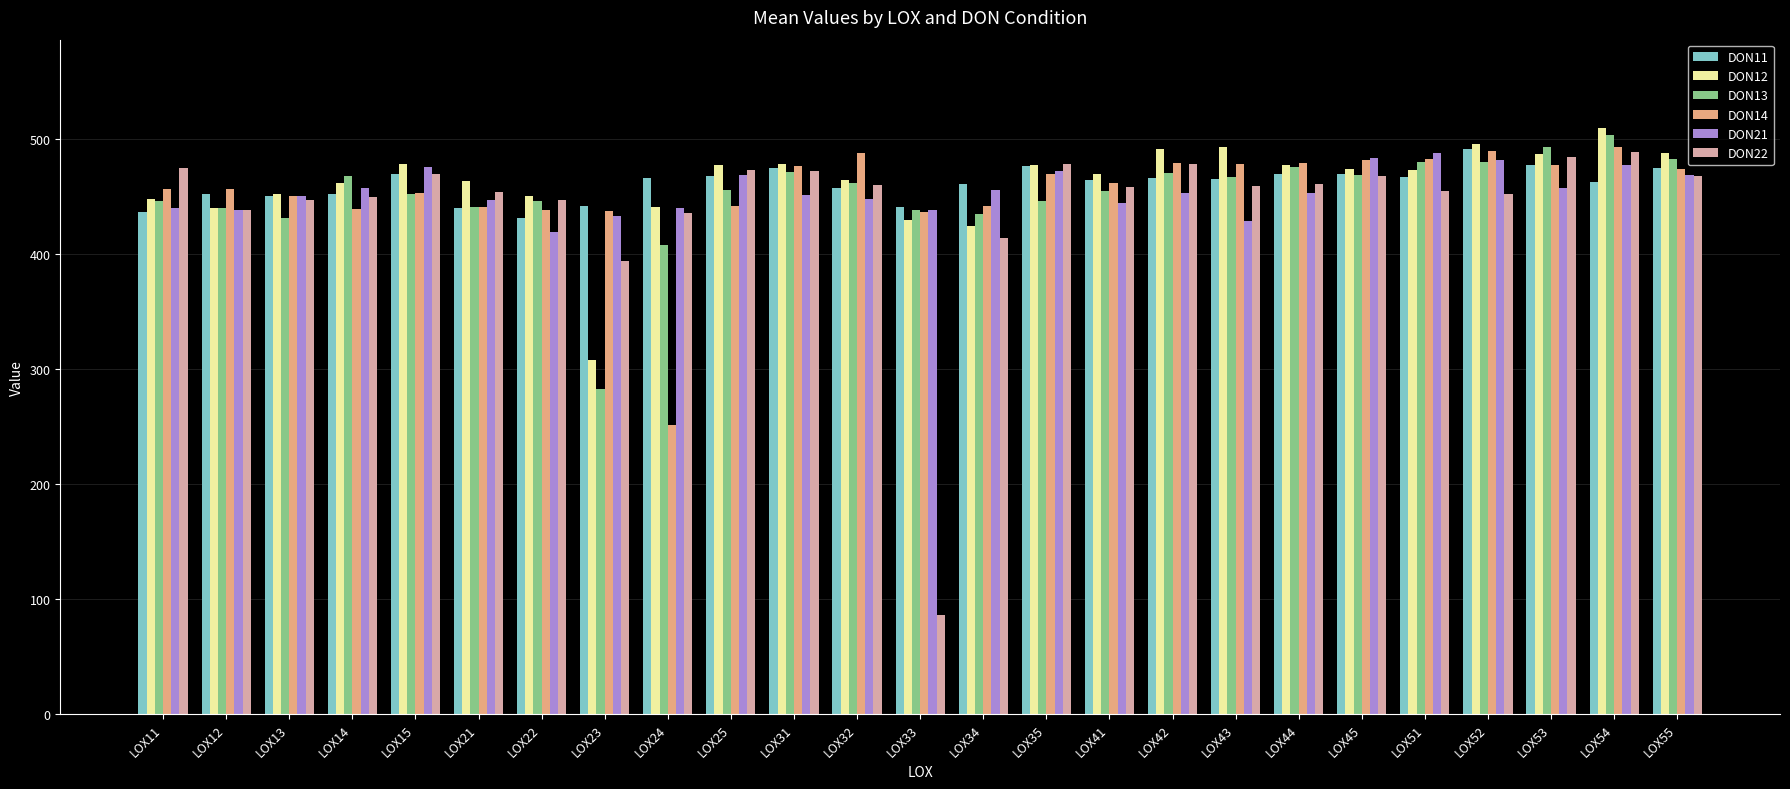

At which category is the sum across all series the highest?

LOX54